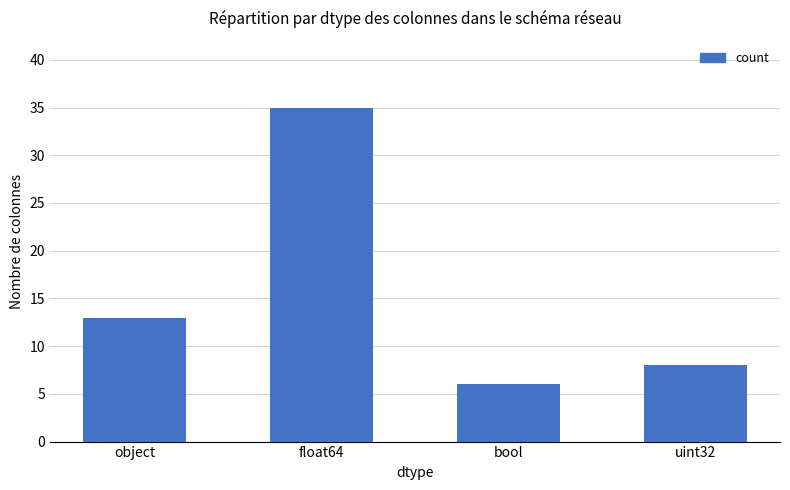

What is the minimum value shown in the chart?

6